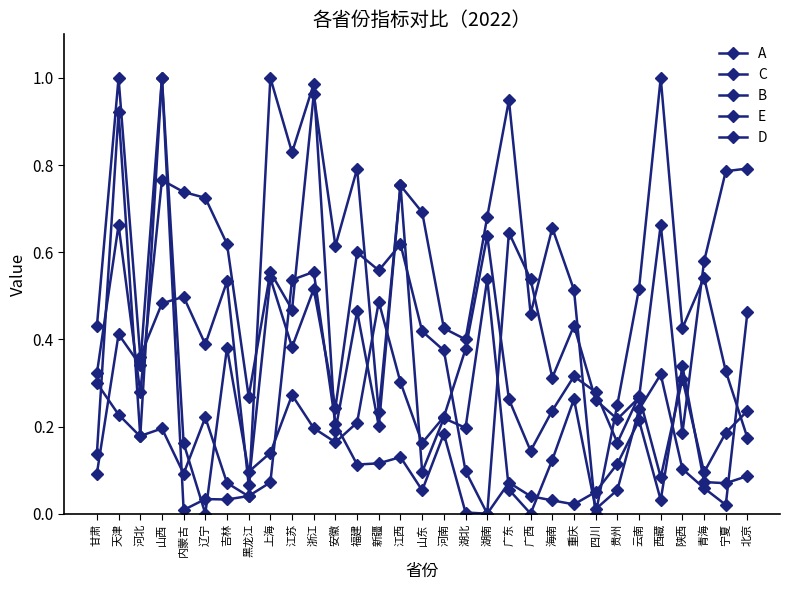

Is this an area chart (filled region under the line)?

No